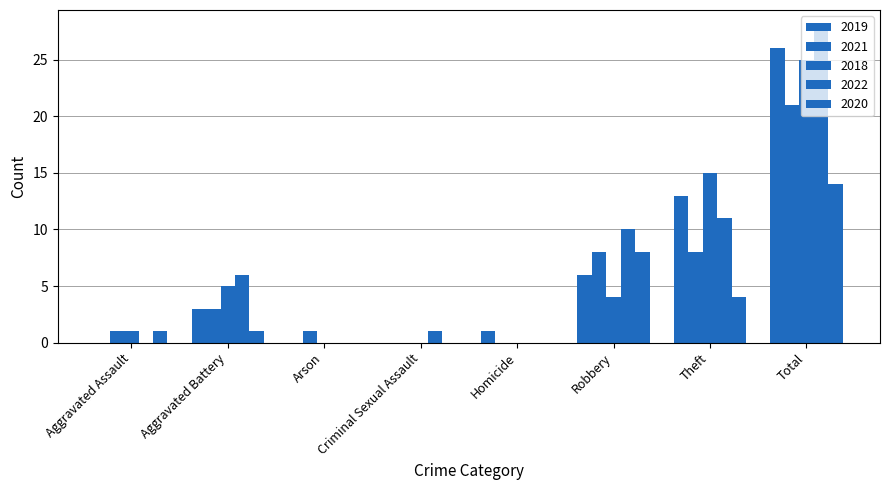

Where does the 2018 series first go above 4?

Aggravated Battery